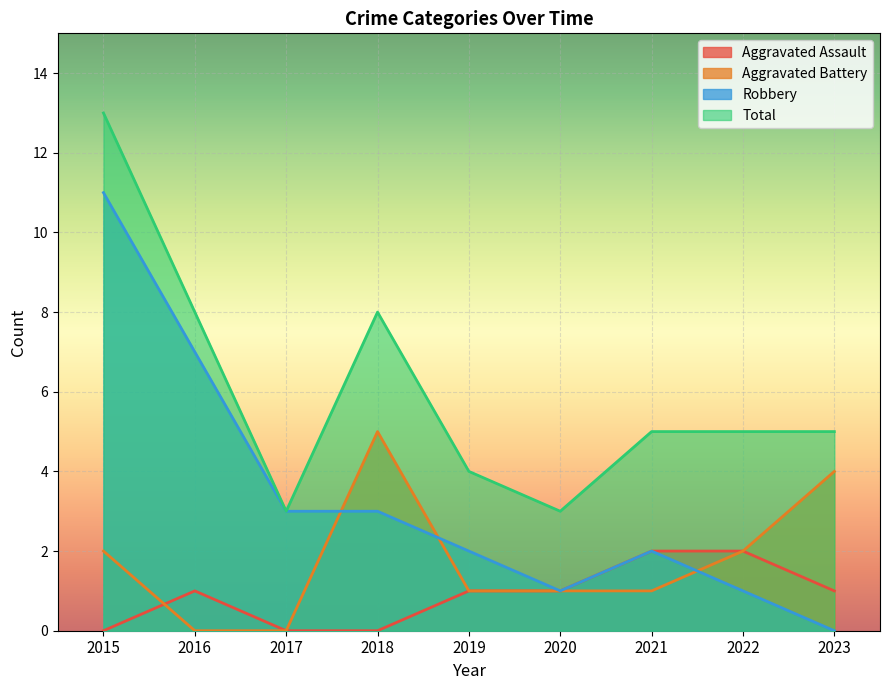

What is the difference between the second highest and minimum values in the Total series?

5